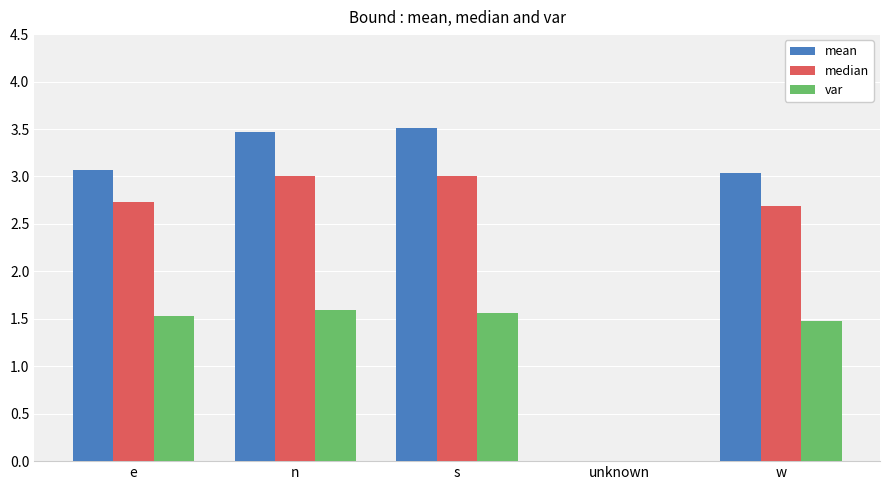

How many groups of bars are there?

5